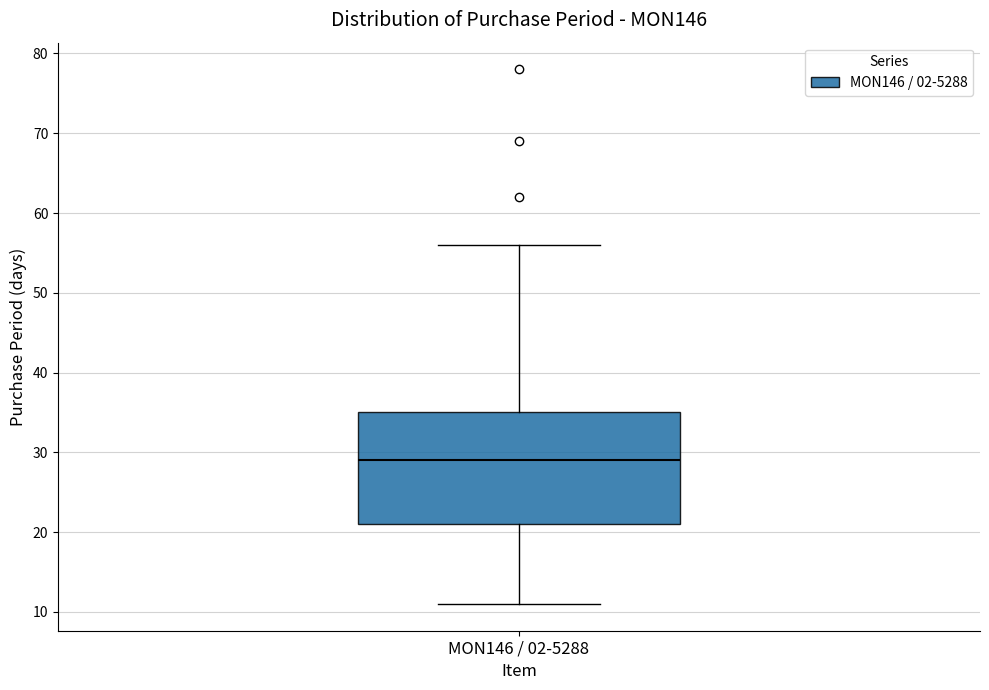

Read this box plot against the y-axis: the position of the median line, the range covered by the box, and the ends of both whiskers. The values are not printed on the chart, so give them approximately, as read against the axis.

median 29, box 21 to 35, whiskers 11 to 56